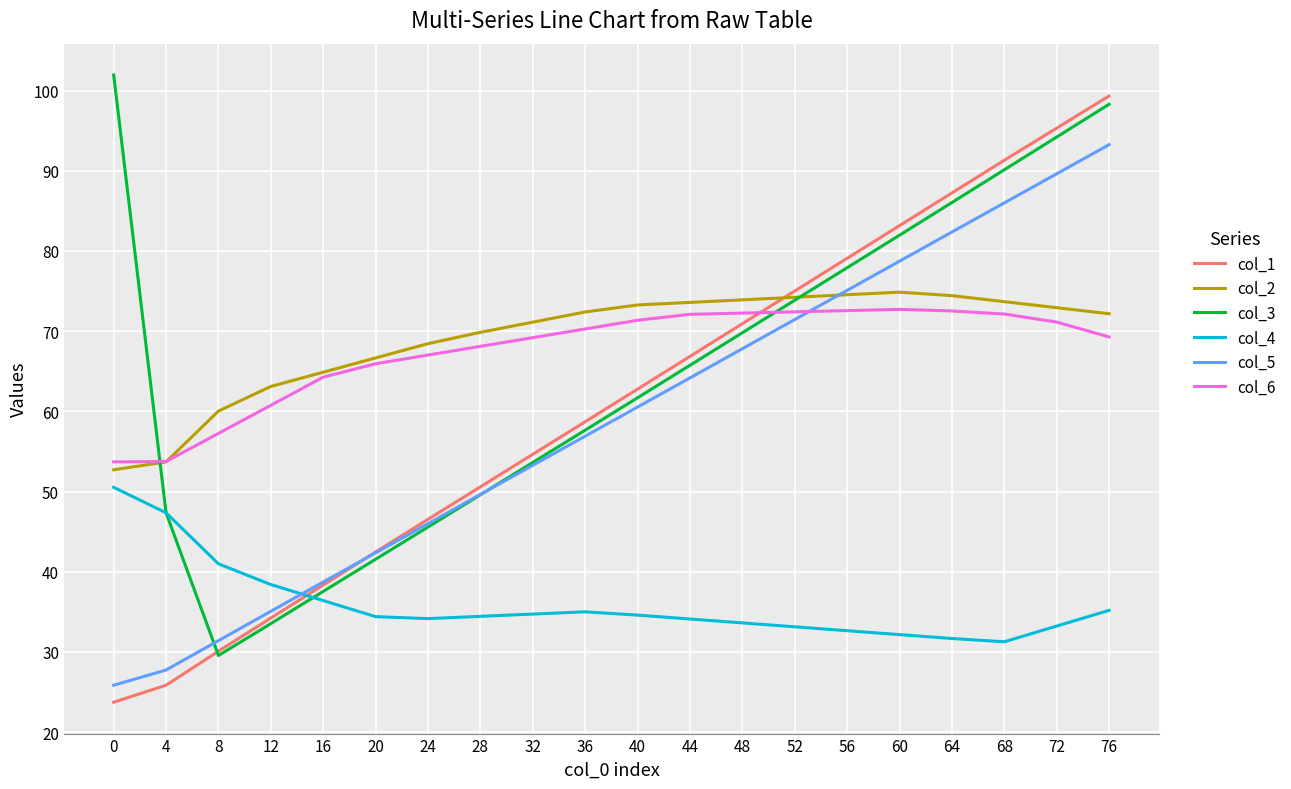

What is the spread (max minus min) of values at 48?

40.3